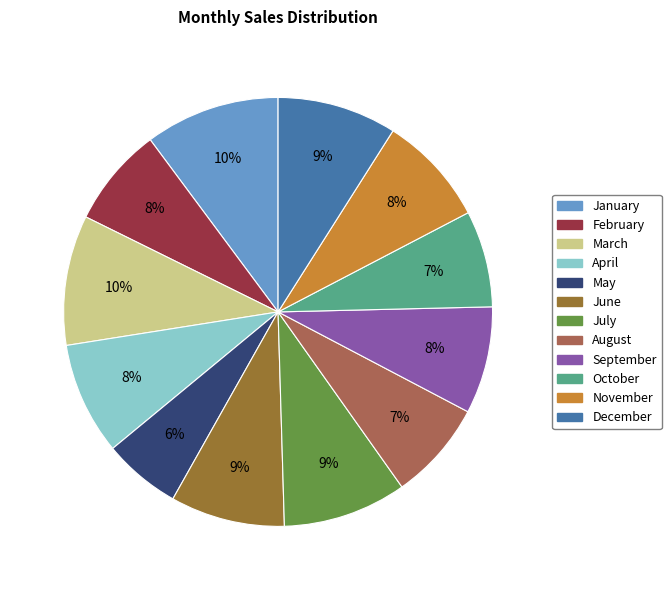

To the nearest percent, what is the average slice percentage?

8%